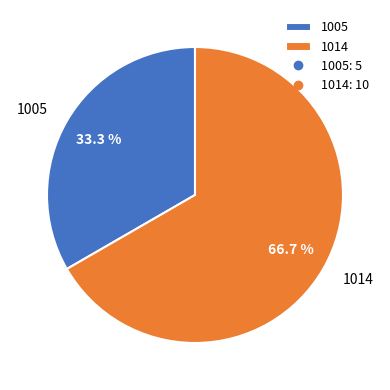

What is the smallest slice in the pie chart?

1005